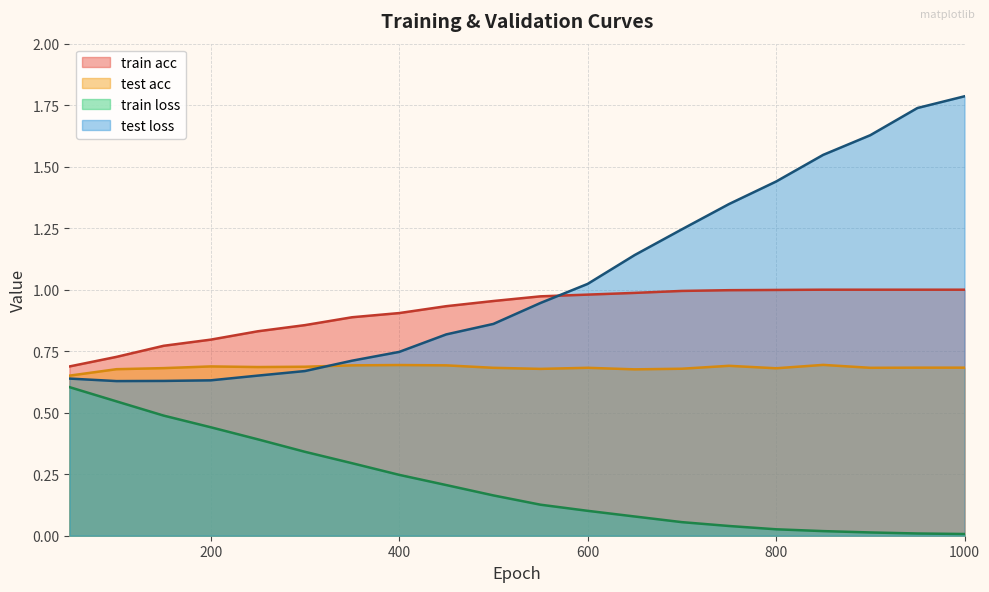

What is the sum of the test acc values at 750 and 850?

1.4